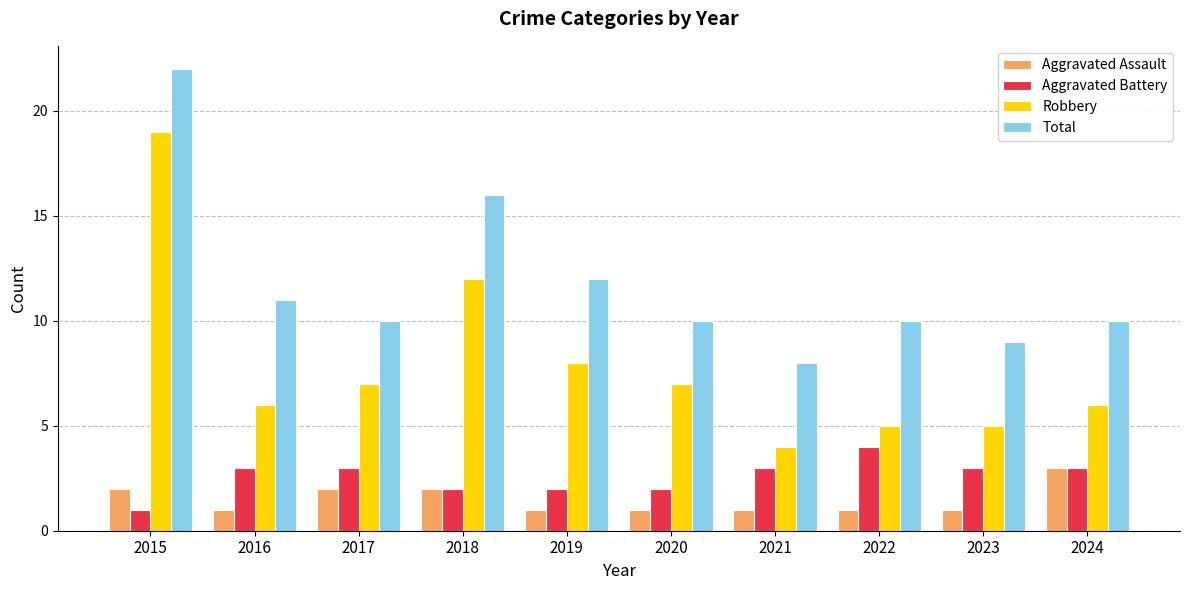

What is the average value of the Robbery series?

8